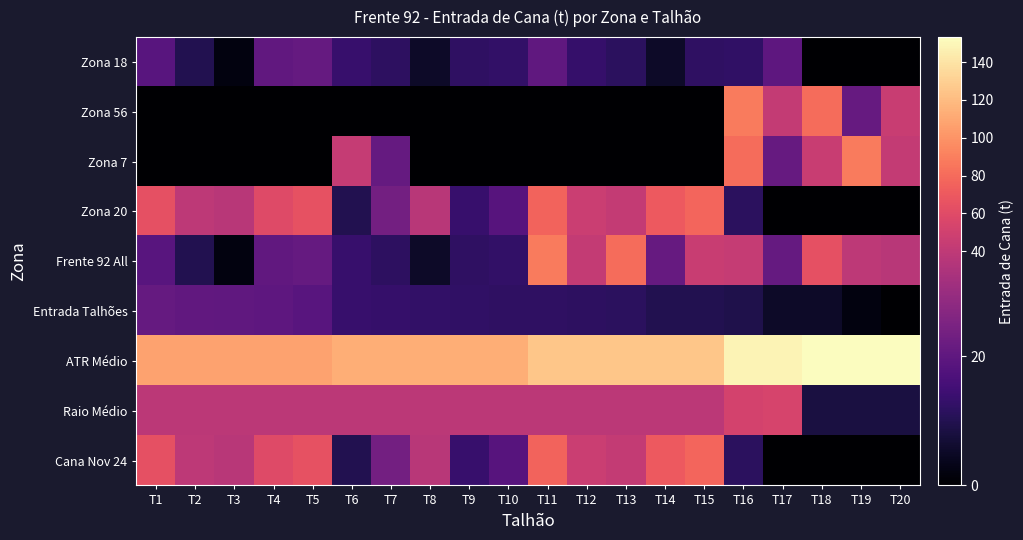

Reading left to right, what are all the values shown in this chart?

Zona 18: T1=19.0	T2=9.8	T3=2.0	T4=20.5	T5=21.1	T6=13.3	T7=11.7	T8=5.2	T9=12.1	T10=12.6	T11=20.3	T12=13.1	T13=11.5	T14=5.2	T15=12.0	T16=12.4	T17=20.0	T18=0.0	T19=0.0	T20=0.0
Zona 56: T1=0.0	T2=0.0	T3=0.0	T4=0.0	T5=0.0	T6=0.0	T7=0.0	T8=0.0	T9=0.0	T10=0.0	T11=0.0	T12=0.0	T13=0.0	T14=0.0	T15=0.0	T16=87.8	T17=42.2	T18=81.0	T19=21.3	T20=45.7
Zona 7: T1=0.0	T2=0.0	T3=0.0	T4=0.0	T5=0.0	T6=43.8	T7=21.0	T8=0.0	T9=0.0	T10=0.0	T11=0.0	T12=0.0	T13=0.0	T14=0.0	T15=0.0	T16=81.0	T17=21.3	T18=45.7	T19=87.8	T20=42.2
Zona 20: T1=64.3	T2=38.9	T3=35.9	T4=59.3	T5=64.5	T6=9.8	T7=23.6	T8=35.7	T9=13.6	T10=18.7	T11=76.2	T12=46.1	T13=42.5	T14=70.2	T15=76.4	T16=11.7	T17=0.0	T18=0.0	T19=0.0	T20=0.0
Frente 92 All: T1=19.0	T2=9.8	T3=2.0	T4=20.5	T5=21.1	T6=13.3	T7=11.7	T8=5.2	T9=12.1	T10=12.6	T11=87.8	T12=42.2	T13=81.0	T14=21.3	T15=45.7	T16=43.8	T17=21.0	T18=64.3	T19=38.9	T20=35.9
Entrada Talhões: T1=21.1	T2=20.5	T3=20.3	T4=20.0	T5=19.0	T6=13.3	T7=13.1	T8=12.6	T9=12.4	T10=12.1	T11=12.0	T12=11.7	T13=11.5	T14=9.8	T15=9.8	T16=9.3	T17=5.2	T18=5.2	T19=2.0	T20=0.0
ATR Médio: T1=107.8	T2=107.8	T3=107.8	T4=107.8	T5=107.8	T6=113.1	T7=113.1	T8=113.1	T9=113.1	T10=113.1	T11=124.5	T12=124.5	T13=124.5	T14=124.5	T15=124.5	T16=148.3	T17=148.3	T18=153.2	T19=153.2	T20=153.2
Raio Médio: T1=37.6	T2=37.6	T3=37.6	T4=37.6	T5=37.6	T6=37.6	T7=37.6	T8=37.6	T9=37.6	T10=37.6	T11=37.6	T12=37.6	T13=37.6	T14=37.6	T15=37.6	T16=51.9	T17=53.5	T18=8.3	T19=8.3	T20=8.3
Cana Nov 24: T1=64.3	T2=38.9	T3=35.9	T4=59.3	T5=64.5	T6=9.8	T7=23.6	T8=35.7	T9=13.6	T10=18.7	T11=76.2	T12=46.1	T13=42.5	T14=70.2	T15=76.4	T16=11.7	T17=0.0	T18=0.0	T19=0.0	T20=0.0